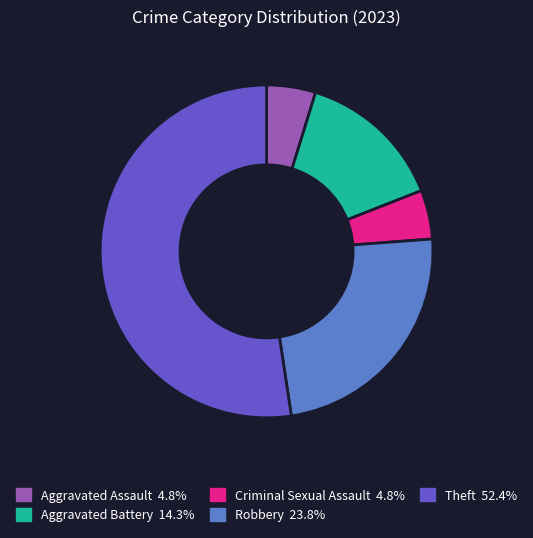

Does any single category account for the majority?

Yes